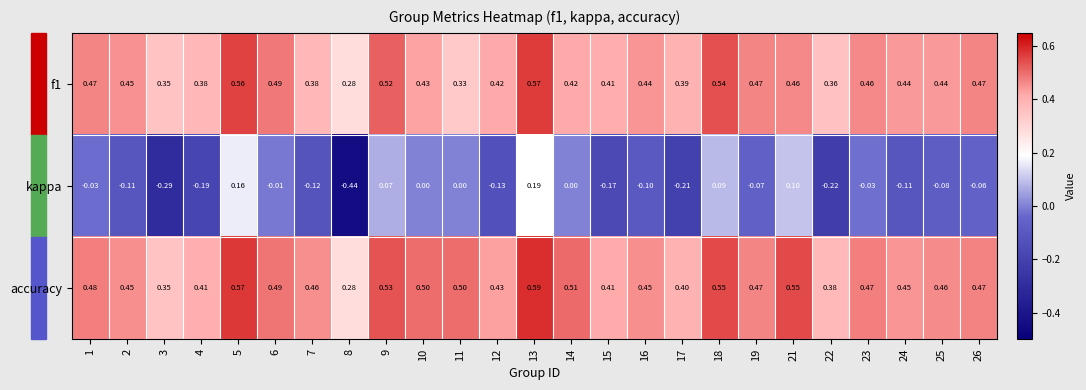

Which series has the largest total across all categories?

accuracy